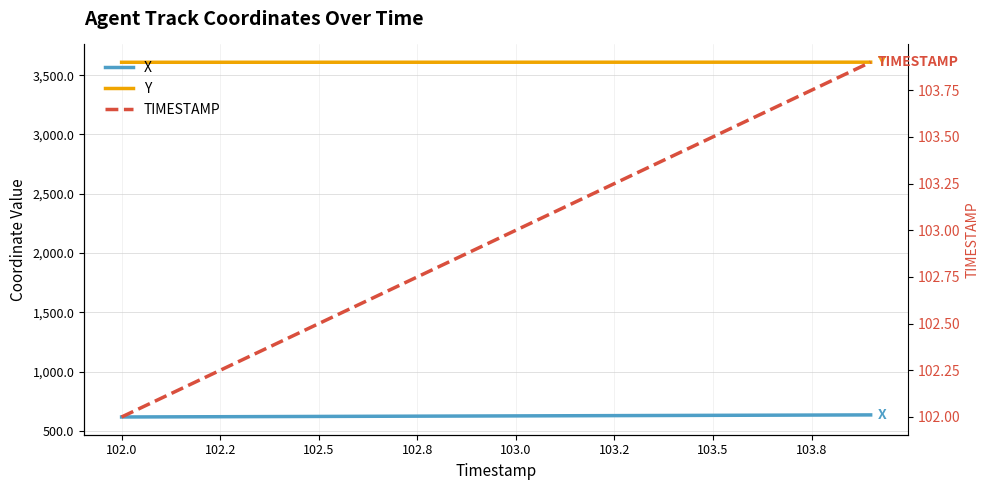

True or false: X and Y intersect in this chart.

False